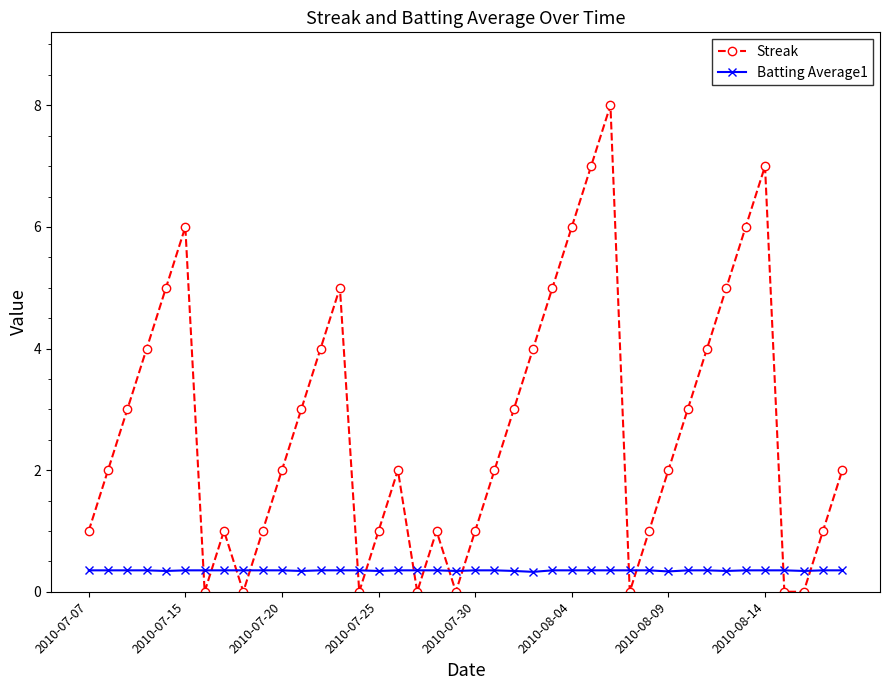

What is the difference between the maximum and minimum values in the Streak series?

8.0